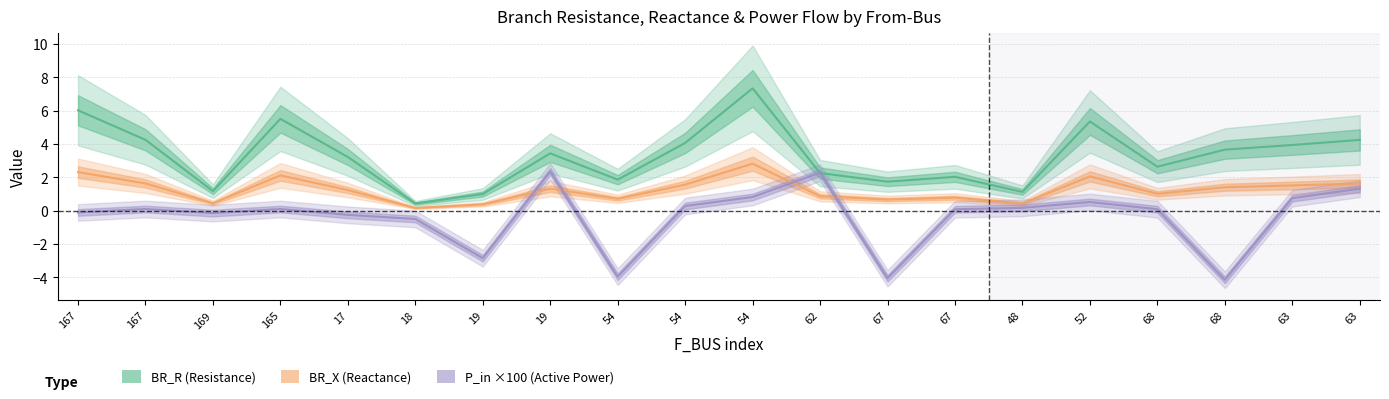

Reading right to left, extract all data points from this chart.

BR_R: 63=1.6	63=1.5	68=1.4	68=1.0	52=2.1	48=0.4	67=0.8	67=0.7	62=0.9	54=2.8	54=1.6	54=0.7	19=1.3	19=0.4	18=0.2	17=1.2	165=2.1	169=0.5	167=1.6	167=2.3
BR_X: 63=4.2	63=3.9	68=3.7	68=2.6	52=5.4	48=1.1	67=2.0	67=1.7	62=2.3	54=7.3	54=4.1	54=1.9	19=3.4	19=1.0	18=0.4	17=3.2	165=5.5	169=1.2	167=4.3	167=6.0
P_in: 63=1.3	63=0.8	68=-4.1	68=0.1	52=0.5	48=0.2	67=0.1	67=-4.0	62=2.3	54=0.8	54=0.3	54=-4.0	19=2.4	19=-2.8	18=-0.5	17=-0.2	165=0.1	169=-0.1	167=0.1	167=-0.1